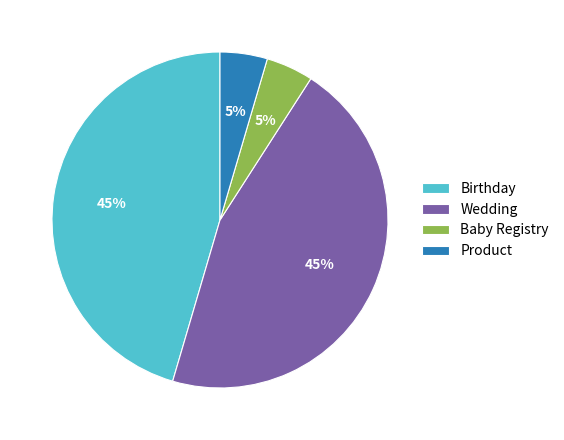

What percentage is the Product slice, to the nearest percent?

5%